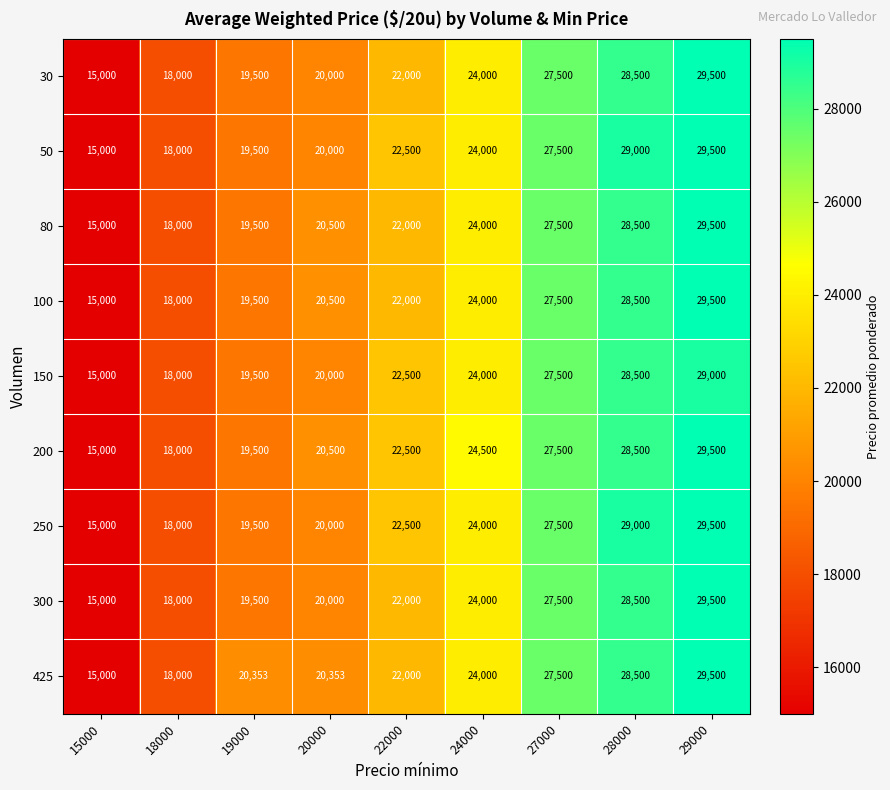

Which label corresponds to the smallest value in the chart?

15000